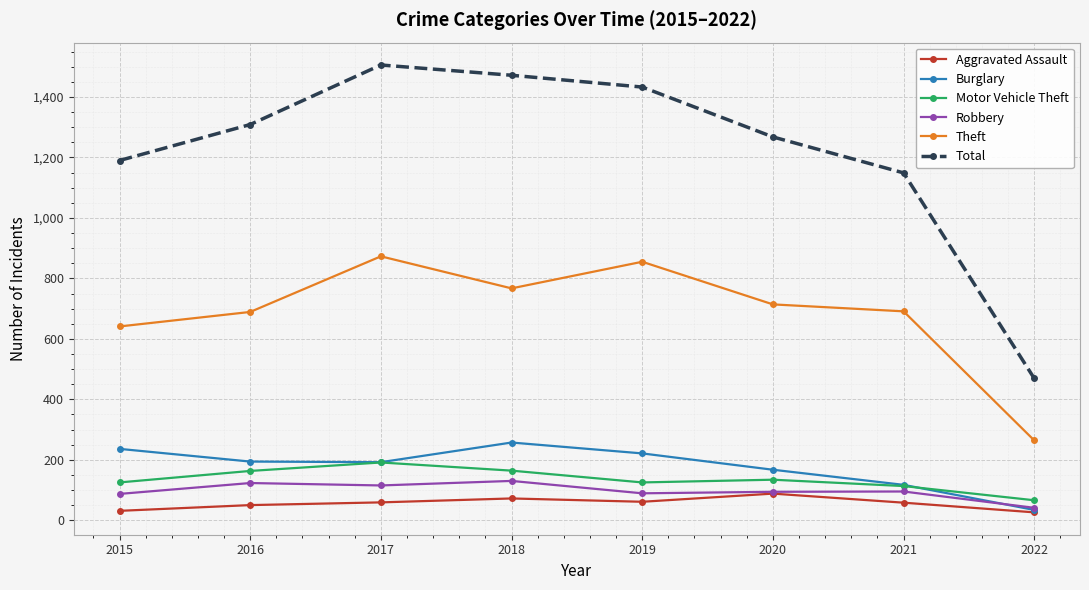

True or false: Total has more than 0 interior local peaks.

True